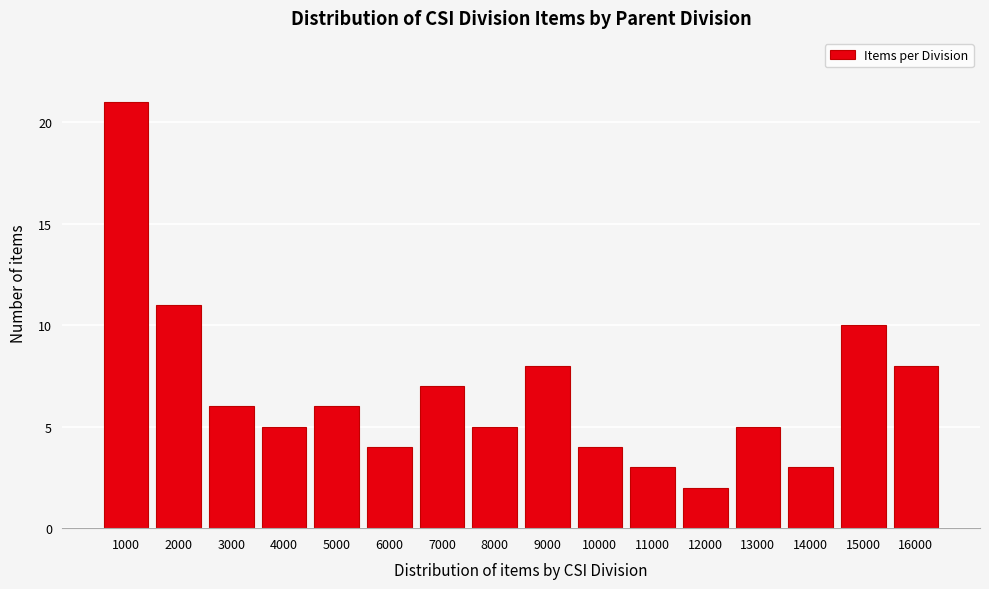

Reading right to left, transcribe all the data shown in this chart.

16000=8	15000=10	14000=3	13000=5	12000=2	11000=3	10000=4	9000=8	8000=5	7000=7	6000=4	5000=6	4000=5	3000=6	2000=11	1000=21